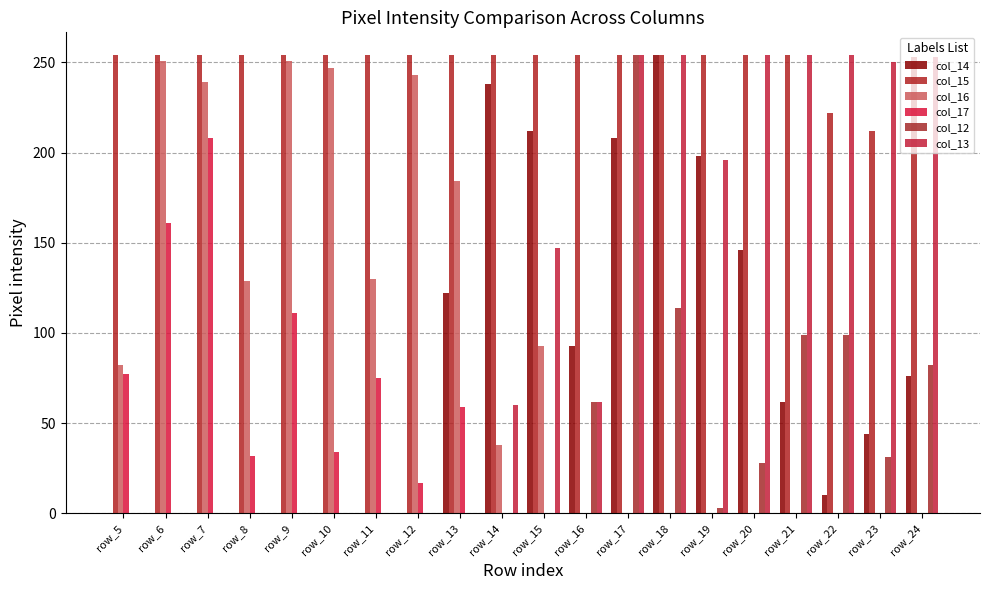

Which series changed the most between row_5 and row_12?

col_16